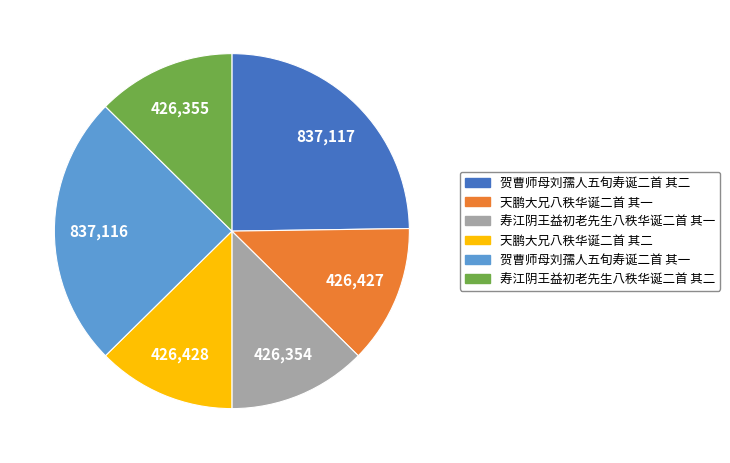

Which has a higher value, 天鹏大兄八秩华诞二首 其一 or 贺曹师母刘孺人五旬寿诞二首 其二?

贺曹师母刘孺人五旬寿诞二首 其二